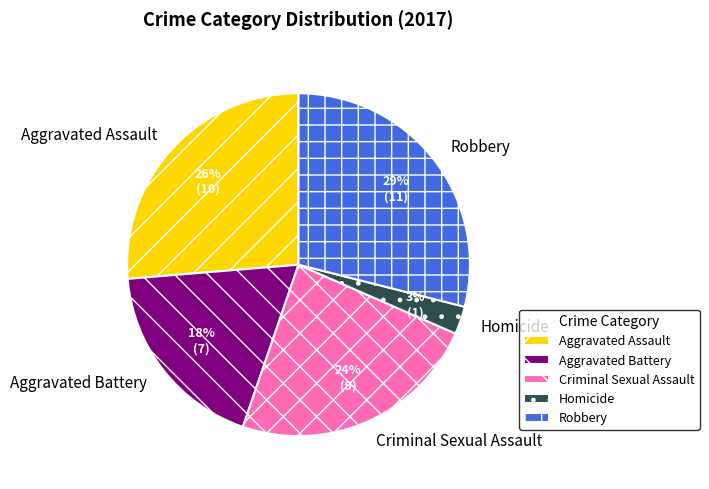

To the nearest percent, what is the difference between the largest and smallest slice percentages?

26%